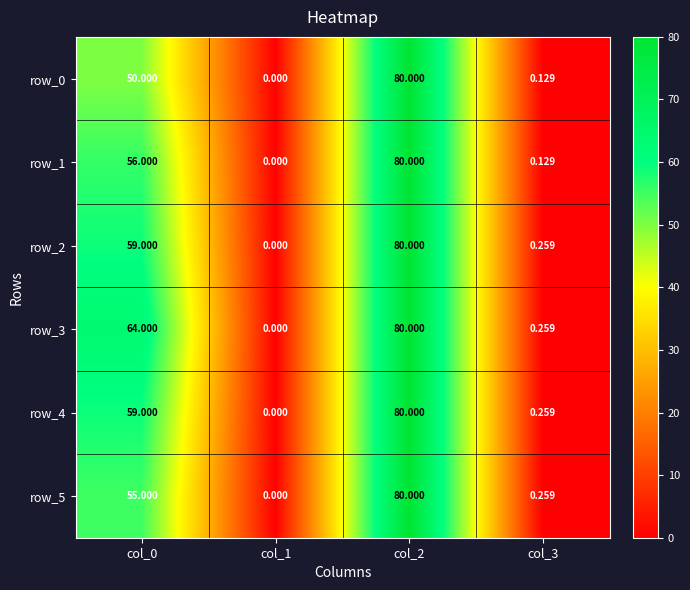

Is the value of row_1 at col_1 greater than the value of row_3 at col_2?

No